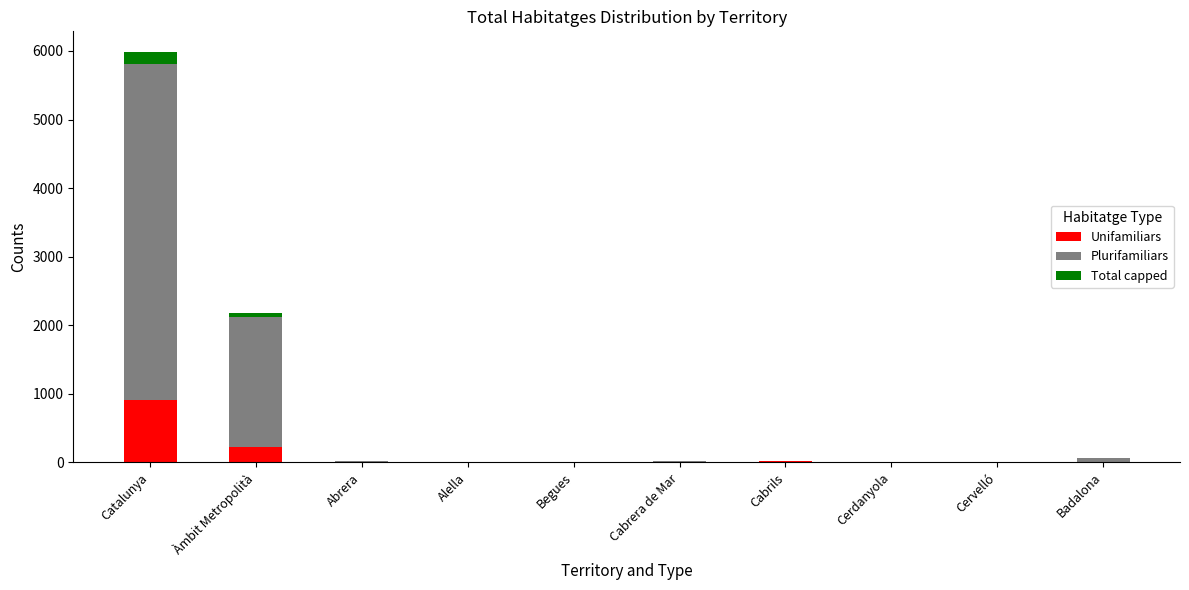

At which category is the sum across all series the highest?

Catalunya